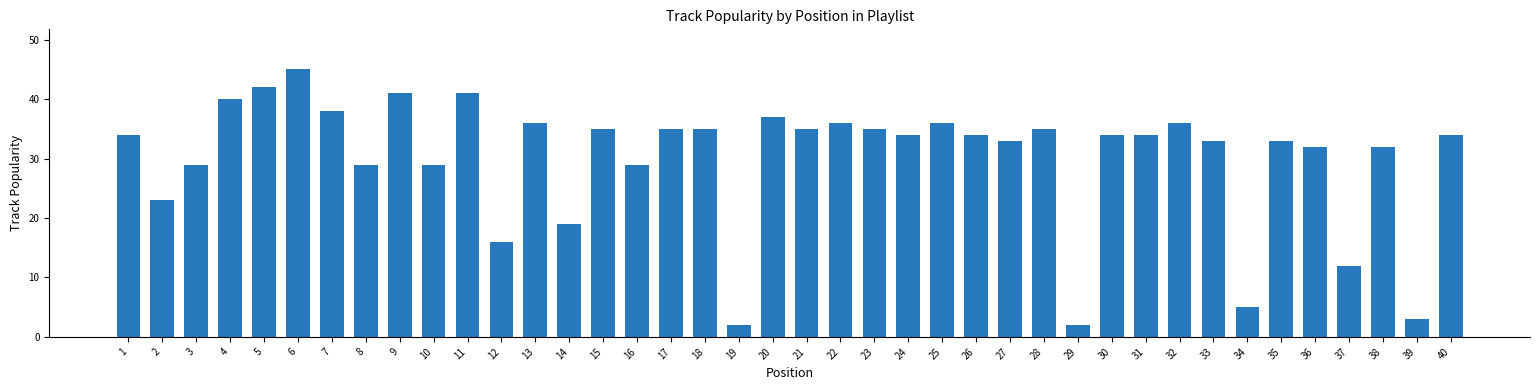

What is the minimum value shown in the chart?

2